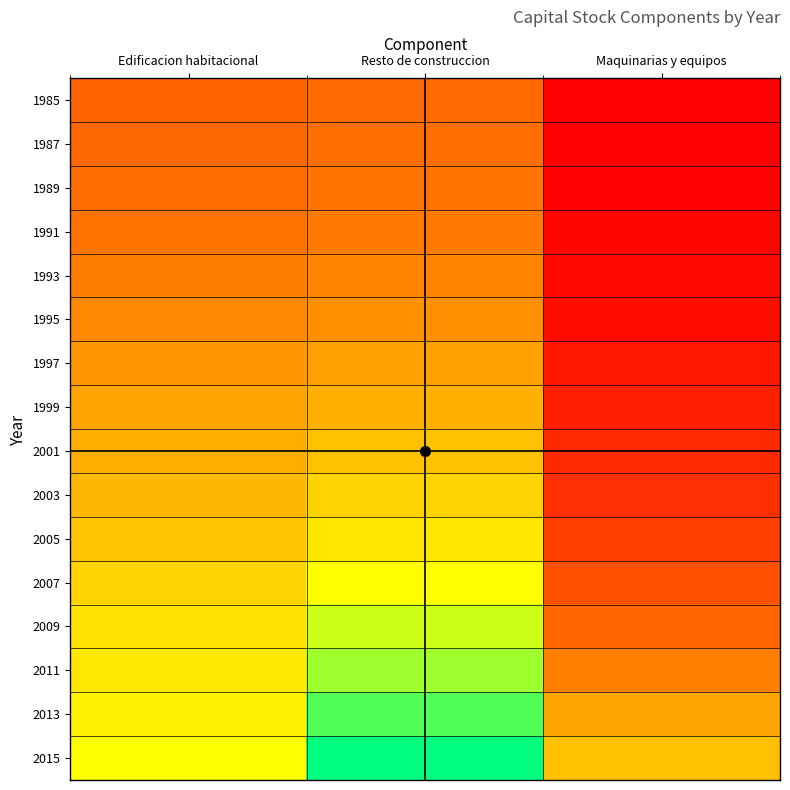

Which category has the highest value across all series?

Resto de construccion